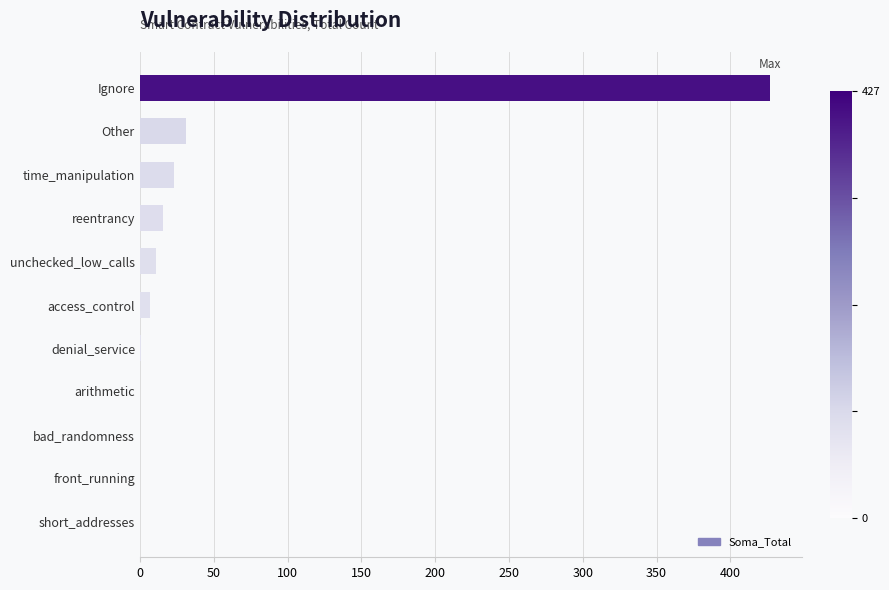

What is the sum of all values?

516